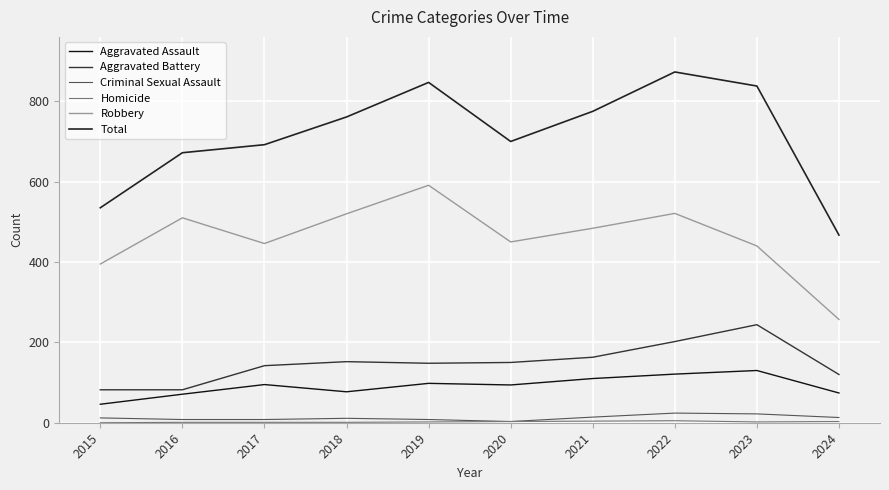

What is the sum of all Homicide values?

22